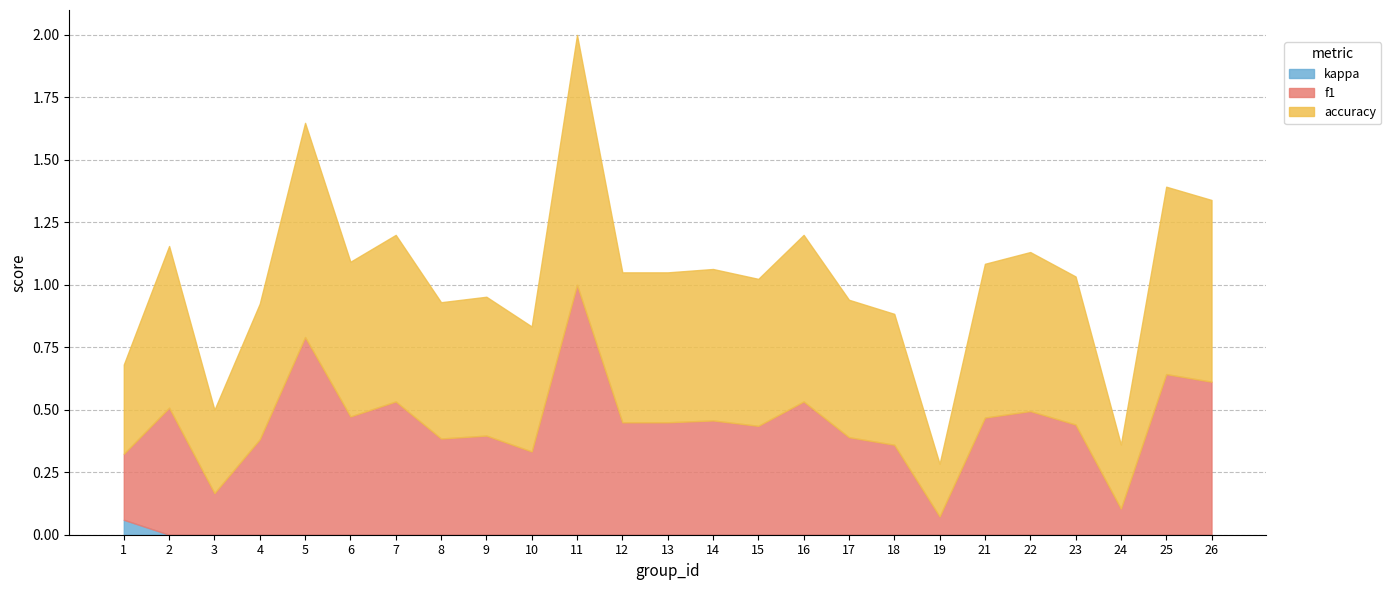

How many lines are shown in the chart?

3